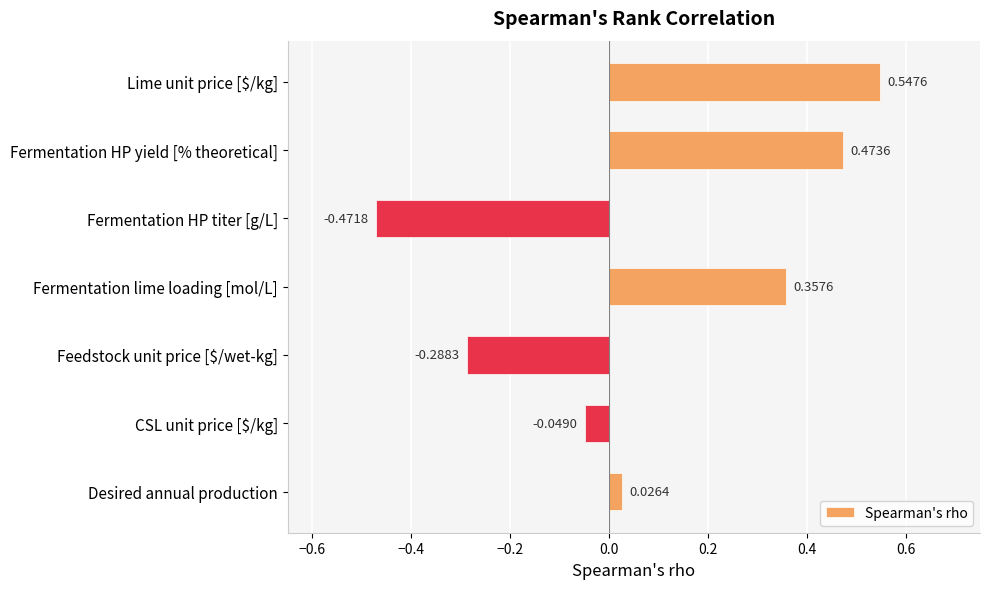

Rank the categories by value from highest to lowest.

Lime unit price [$/kg], Fermentation HP yield [% theoretical], Fermentation lime loading [mol/L], Desired annual production, CSL unit price [$/kg], Feedstock unit price [$/wet-kg], Fermentation HP titer [g/L]